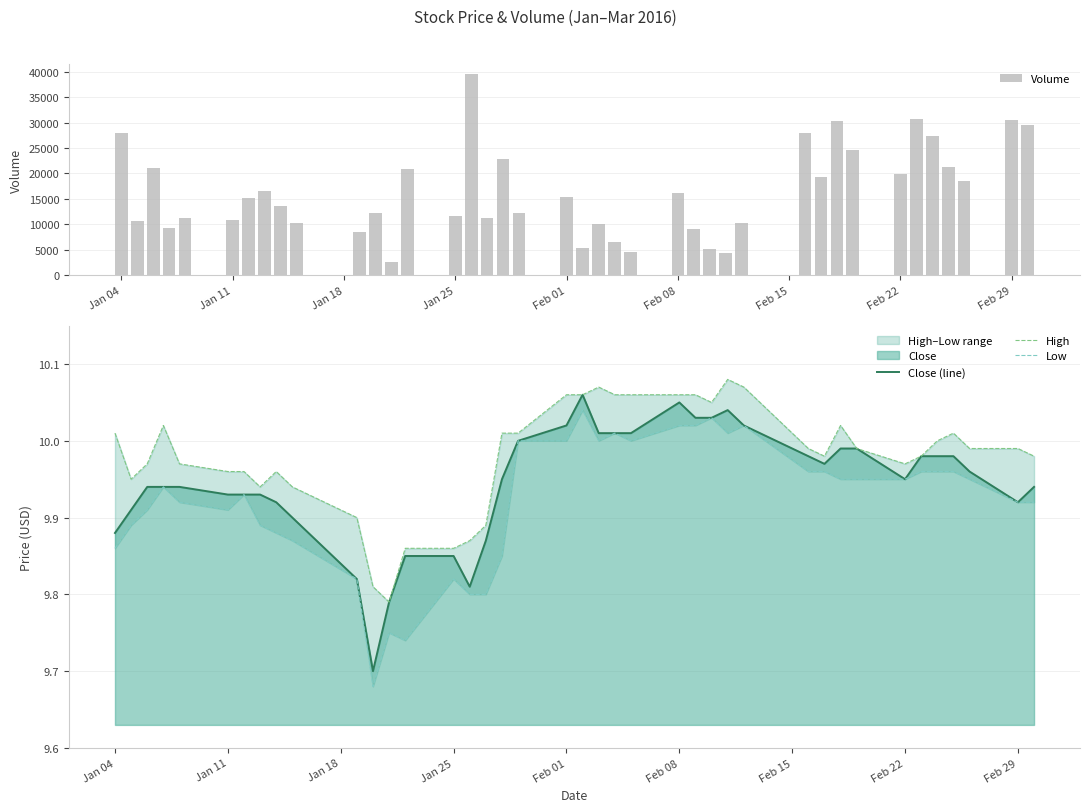

Which series has the largest total across all categories?

Volume